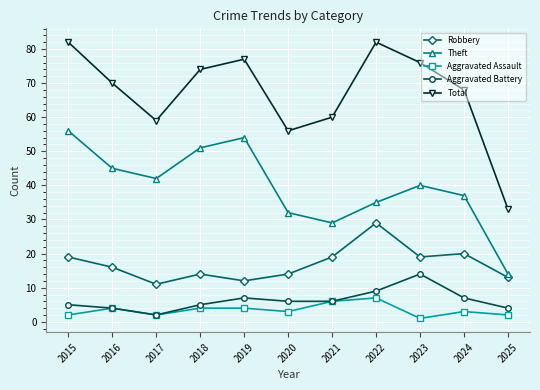

True or false: Robbery and Aggravated Battery intersect in this chart.

False